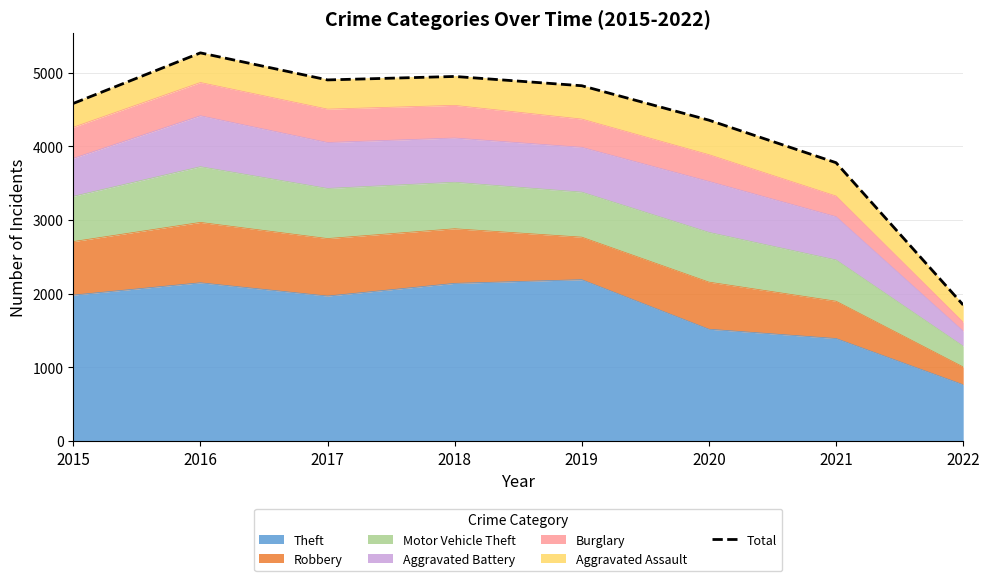

The value at 2019 is 7335. True or false?

False